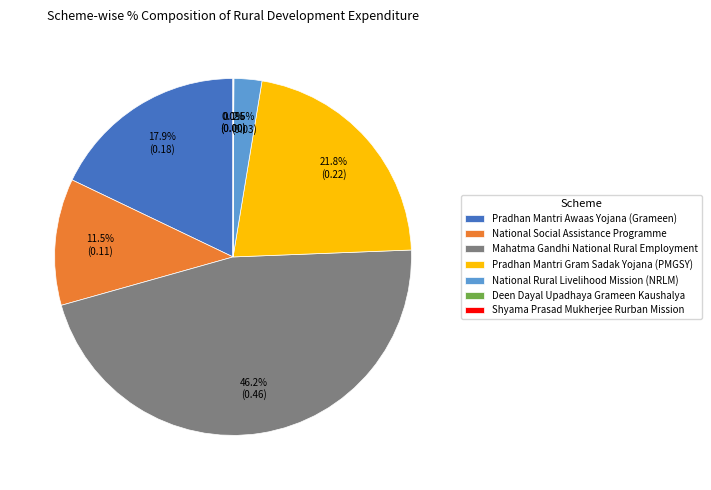

What percentage is NOT represented by National Rural Livelihood Mission (NRLM)?

97.5%